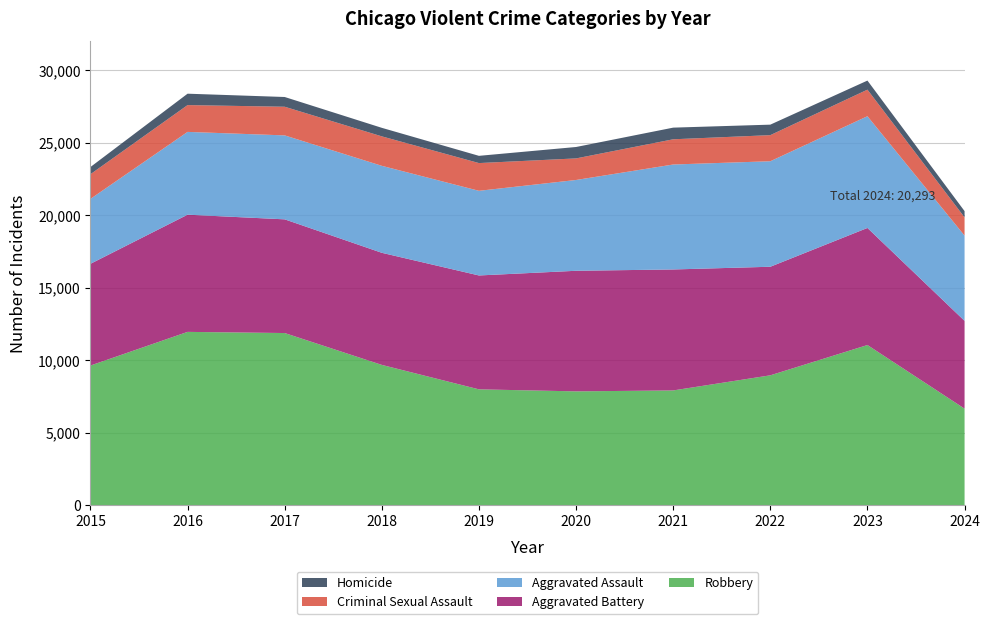

Reading left to right, extract all data points from this chart.

Robbery: 2015=9638	2016=11960	2017=11880	2018=9681	2019=7995	2020=7855	2021=7920	2022=8963	2023=11053	2024=6663
Aggravated Battery: 2015=7019	2016=8086	2017=7845	2018=7735	2019=7858	2020=8321	2021=8347	2022=7491	2023=8078	2024=6057
Aggravated Assault: 2015=4480	2016=5713	2017=5793	2018=6002	2019=5841	2020=6265	2021=7242	2022=7280	2023=7710	2024=5882
Criminal Sexual Assault: 2015=1703	2016=1850	2017=1977	2018=2033	2019=1914	2020=1489	2021=1740	2022=1801	2023=1833	2024=1260
Homicide: 2015=496	2016=786	2017=672	2018=588	2019=499	2020=787	2021=804	2022=724	2023=626	2024=431